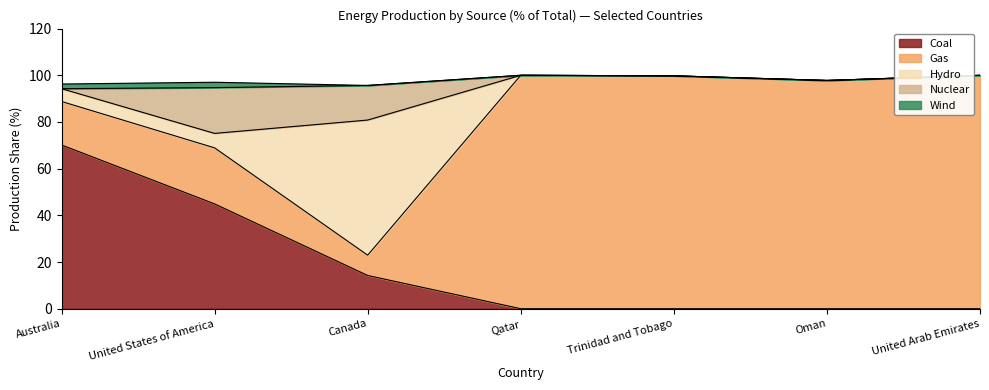

Reading left to right, what are all the values shown in this chart?

Coal: Australia=70.1	United States of America=44.9	Canada=14.2	Qatar=0.0	Trinidad and Tobago=0.0	Oman=0.0	United Arab Emirates=0.0
Gas: Australia=18.6	United States of America=24.0	Canada=8.7	Qatar=100.0	Trinidad and Tobago=99.8	Oman=97.8	United Arab Emirates=100.0
Hydro: Australia=5.5	United States of America=6.2	Canada=57.9	Qatar=0.0	Trinidad and Tobago=0.0	Oman=0.0	United Arab Emirates=0.0
Nuclear: Australia=0.0	United States of America=19.6	Canada=14.8	Qatar=0.0	Trinidad and Tobago=0.0	Oman=0.0	United Arab Emirates=0.0
Wind: Australia=2.0	United States of America=2.3	Canada=0.0	Qatar=0.0	Trinidad and Tobago=0.0	Oman=0.0	United Arab Emirates=0.0